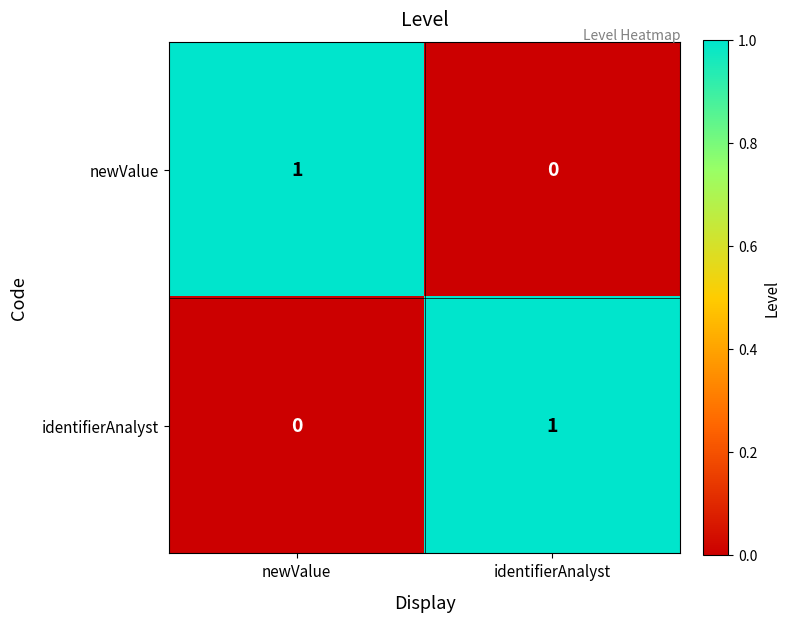

What is the spread (max minus min) of values at identifierAnalyst?

1